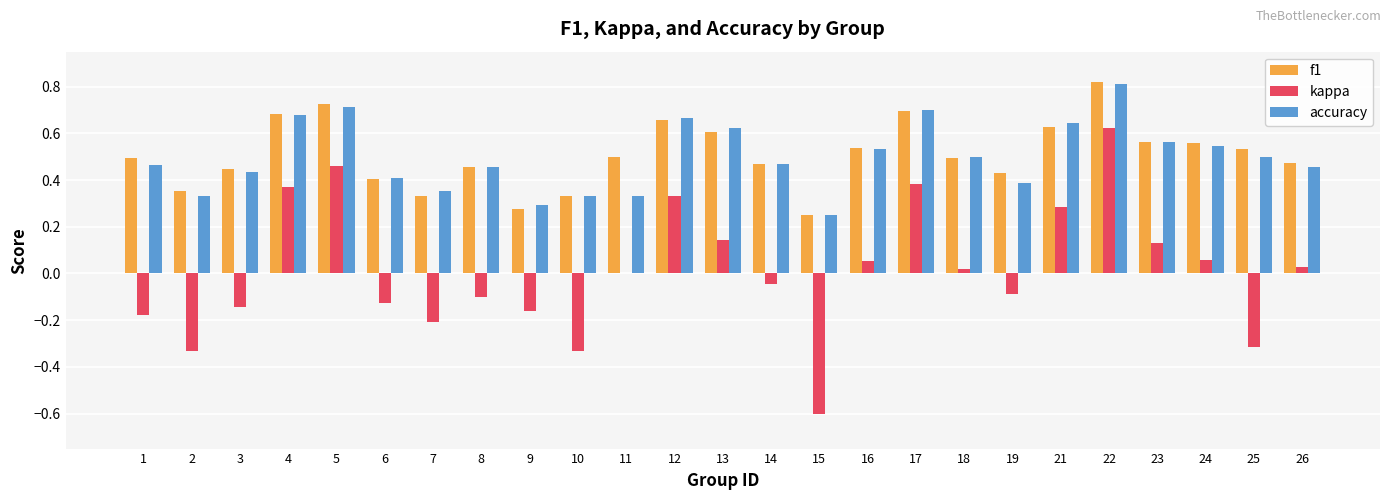

What is the sum of the accuracy values at 8 and 4?

1.1